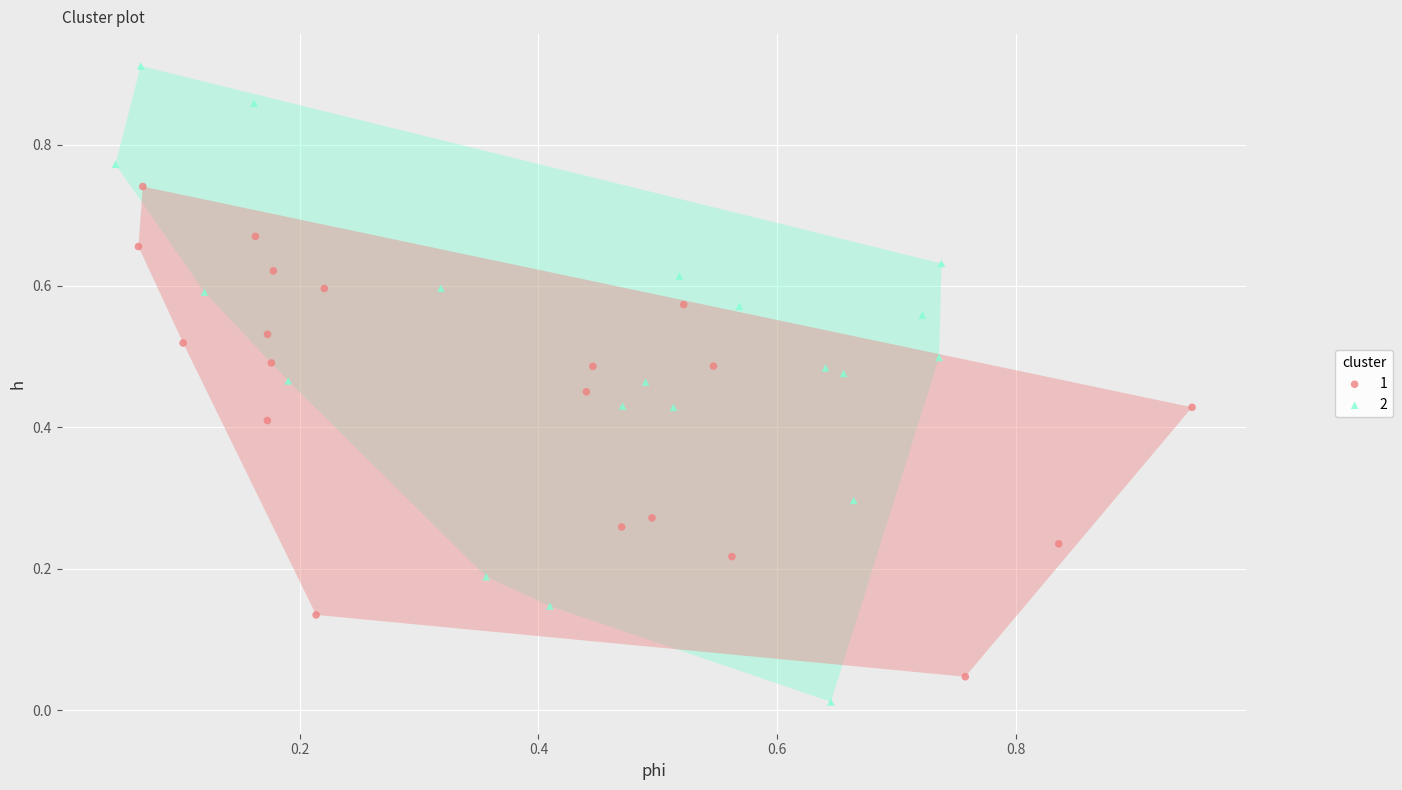

What are all the series names shown in the legend?

1, 2